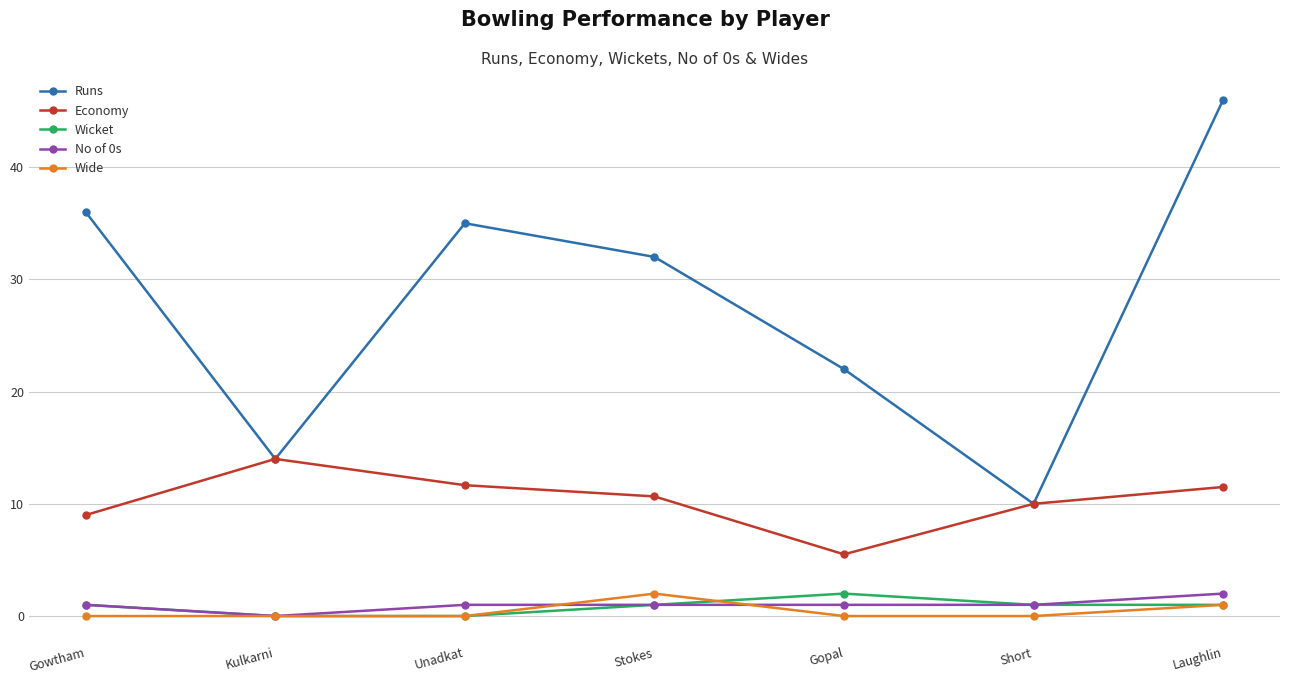

True or false: Runs has more than 0 interior local peaks.

True